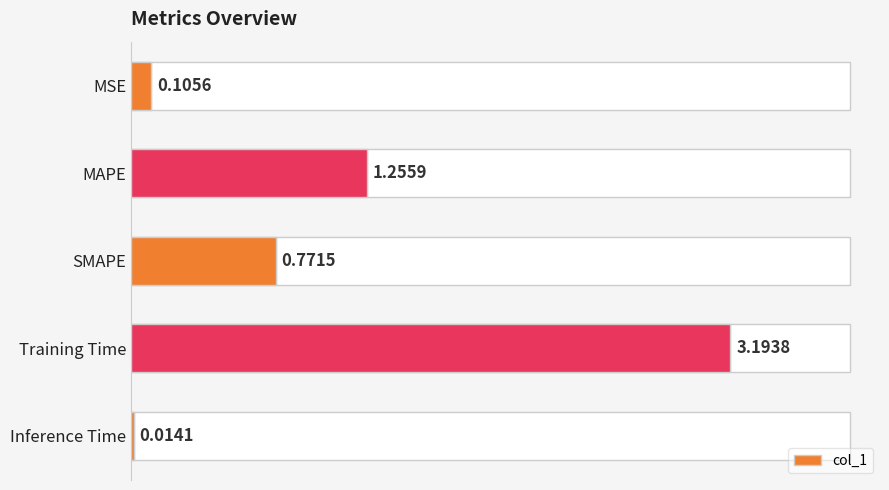

True or false: the data shows 2.1 at Training Time.

False